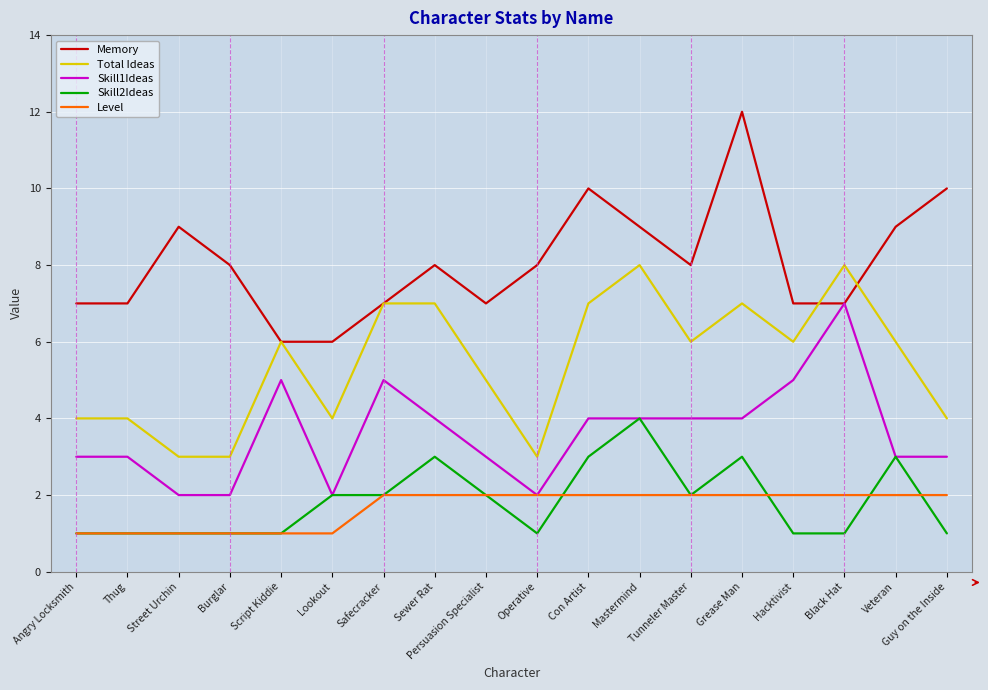

How many lines are shown in the chart?

5